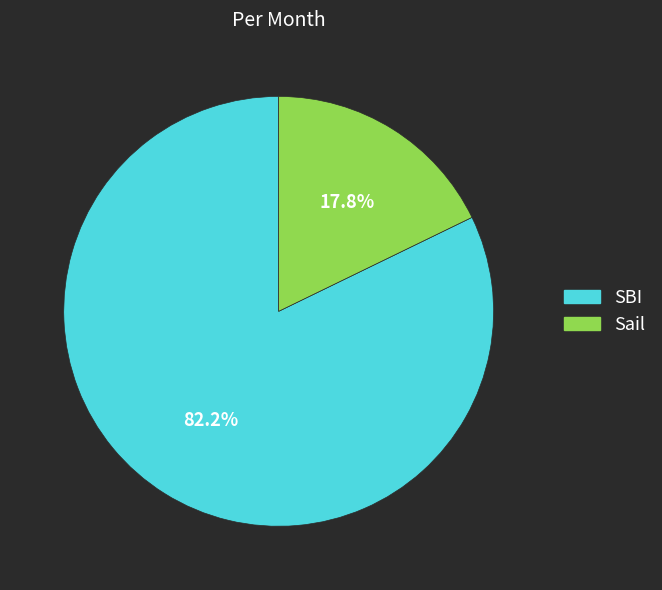

Which category accounts for the majority?

SBI